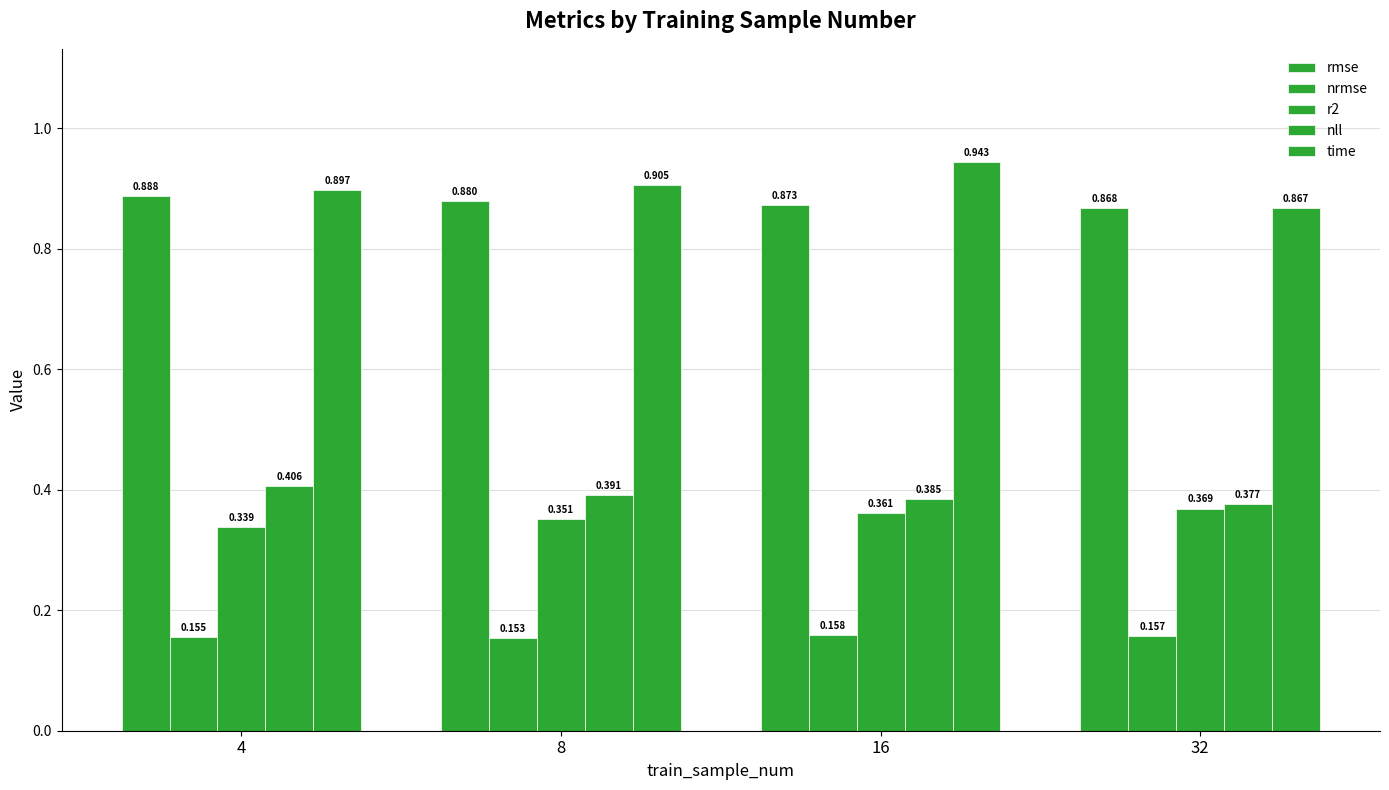

Are the bars horizontal?

No